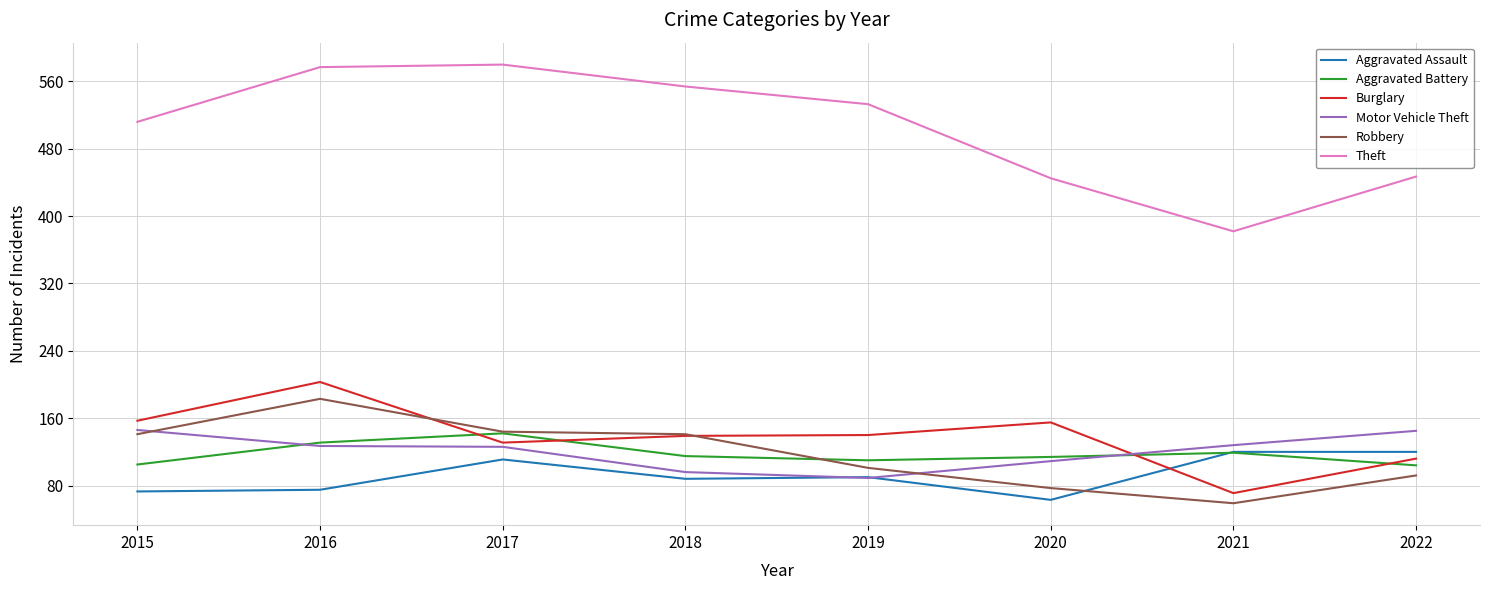

What is the total value across all series at 2022?

1020